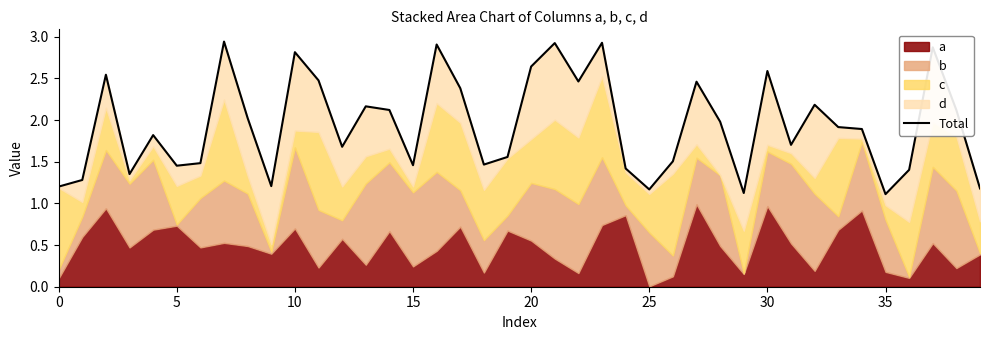

How many points are higher than both their immediate neighbors (excluding endpoints)?

12